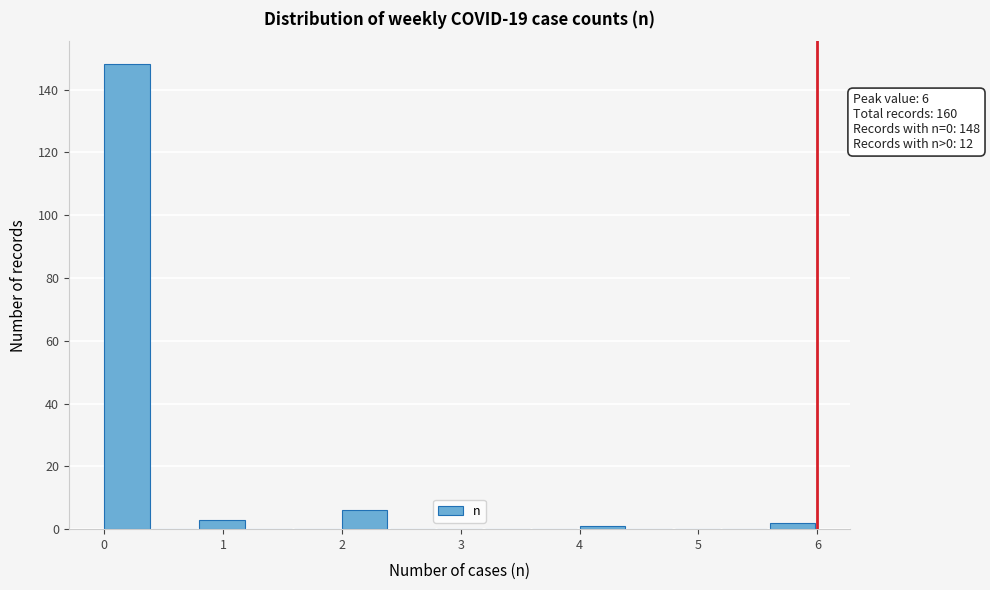

Over which range of the x-axis is the bar tallest?

0.0 to 0.4